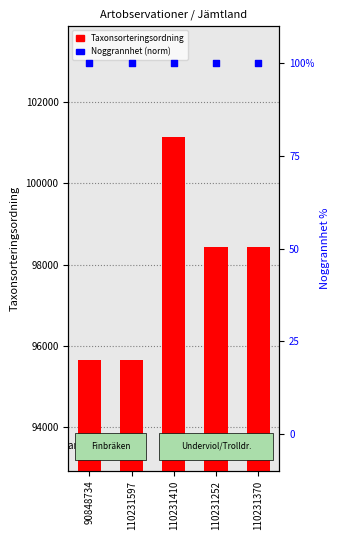

Which series has the widest spread of Y values?

Taxonsorteringsordning